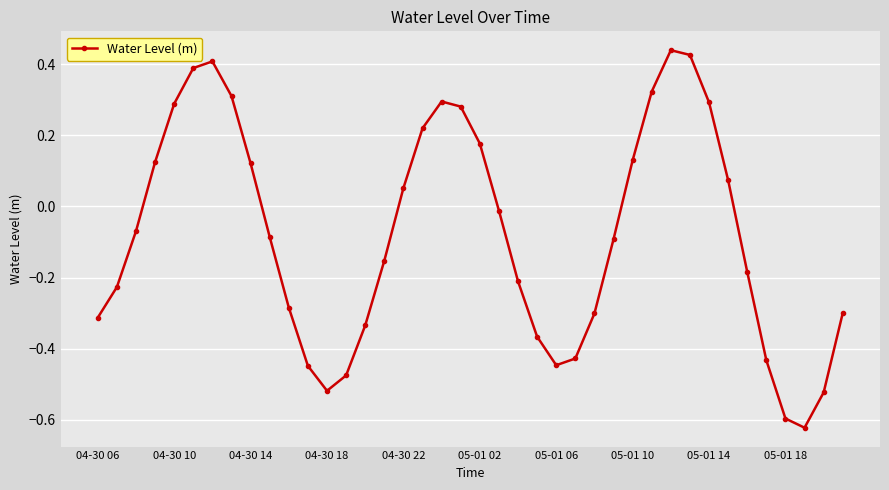

How many lines are shown in the chart?

1